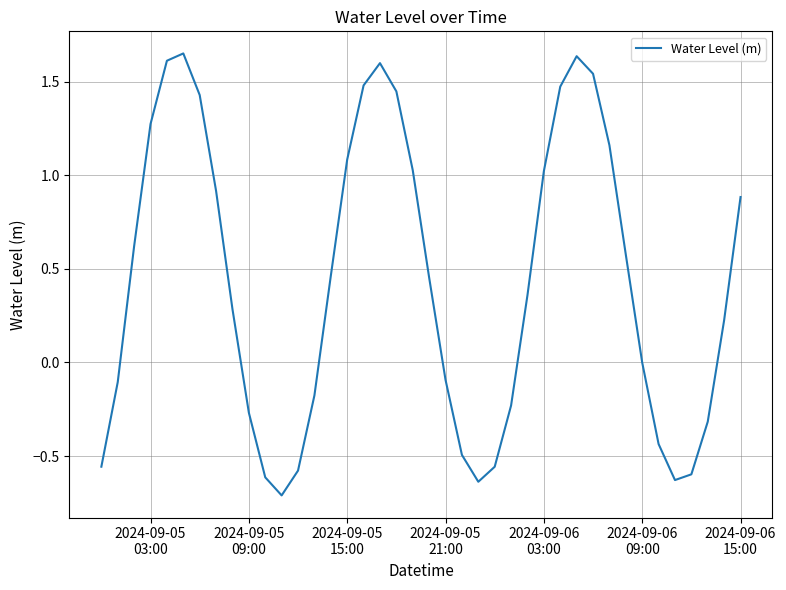

What is the difference between the maximum and minimum values?

2.4